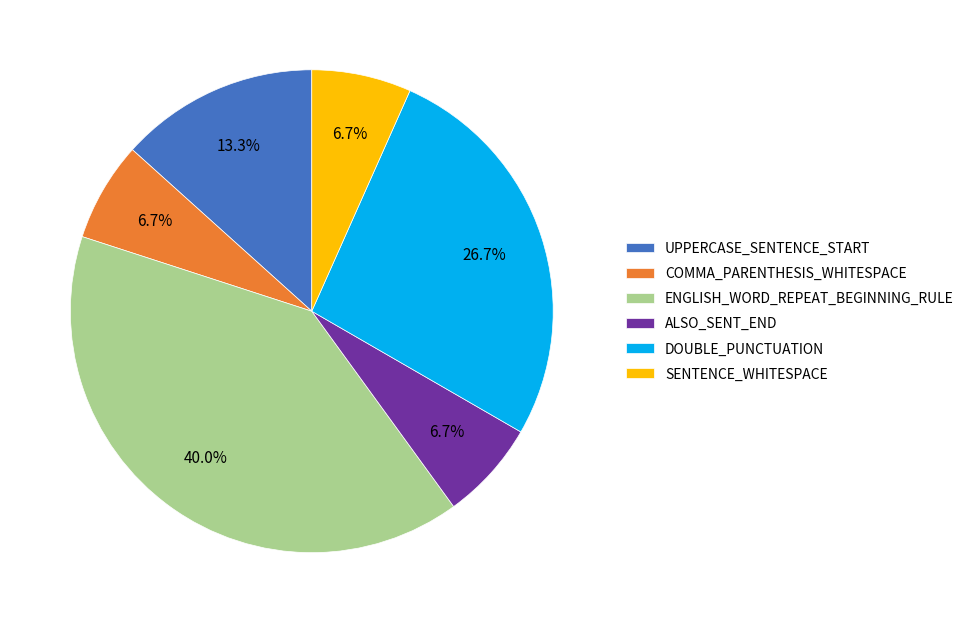

To the nearest percent, what is the difference between the largest and smallest slice percentages?

33%